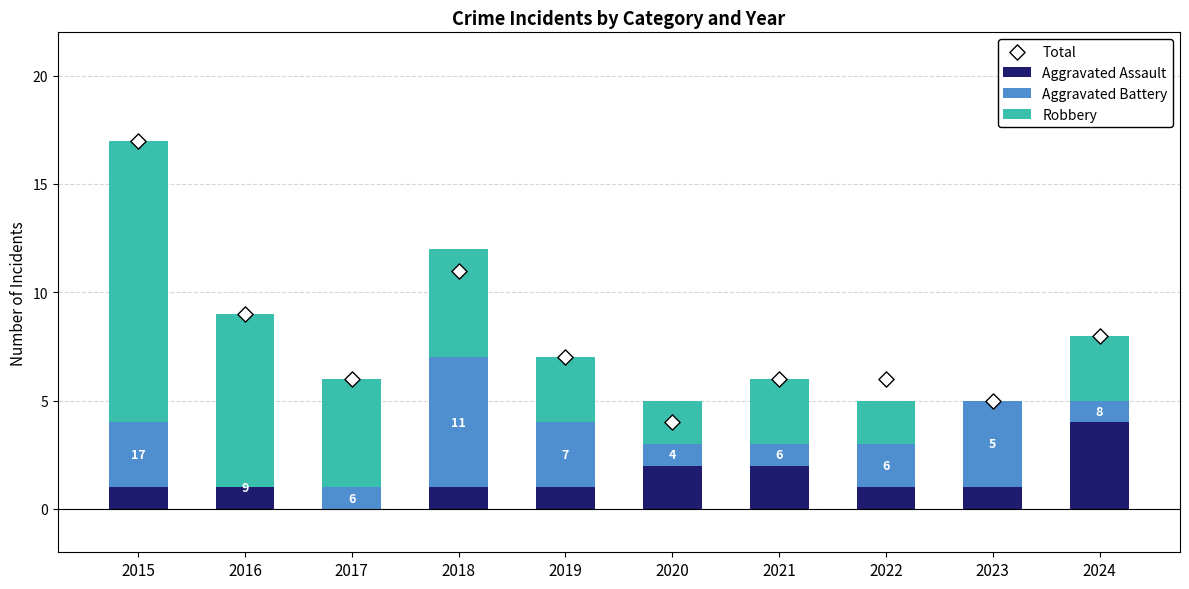

What is the total value across all series at 2016?

18